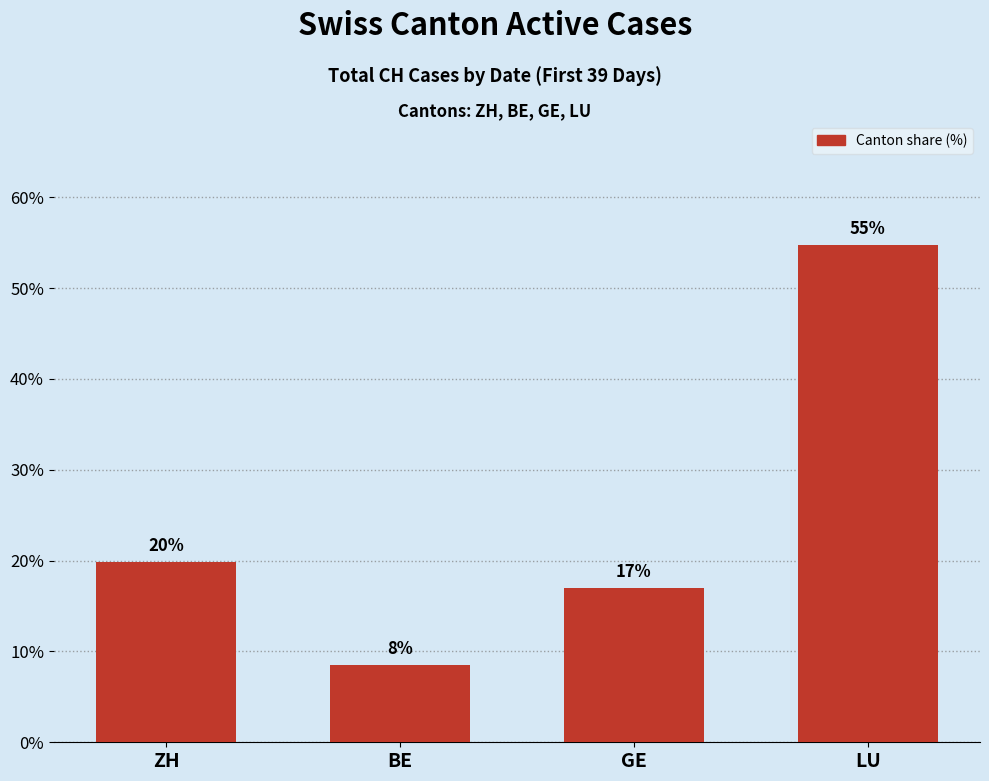

How many bars are there in total?

4